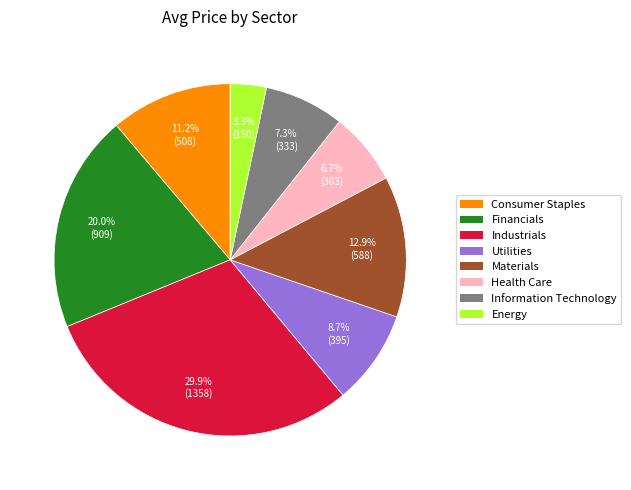

What percentage is NOT represented by Health Care?

93.3%